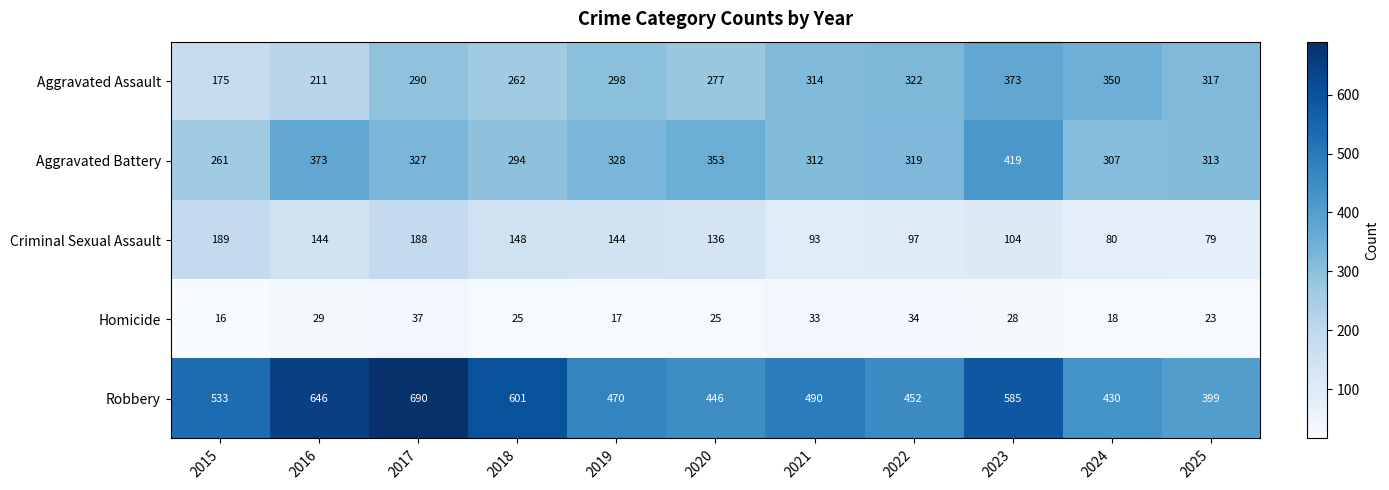

What is the difference between the second highest and minimum values in the Homicide series?

18